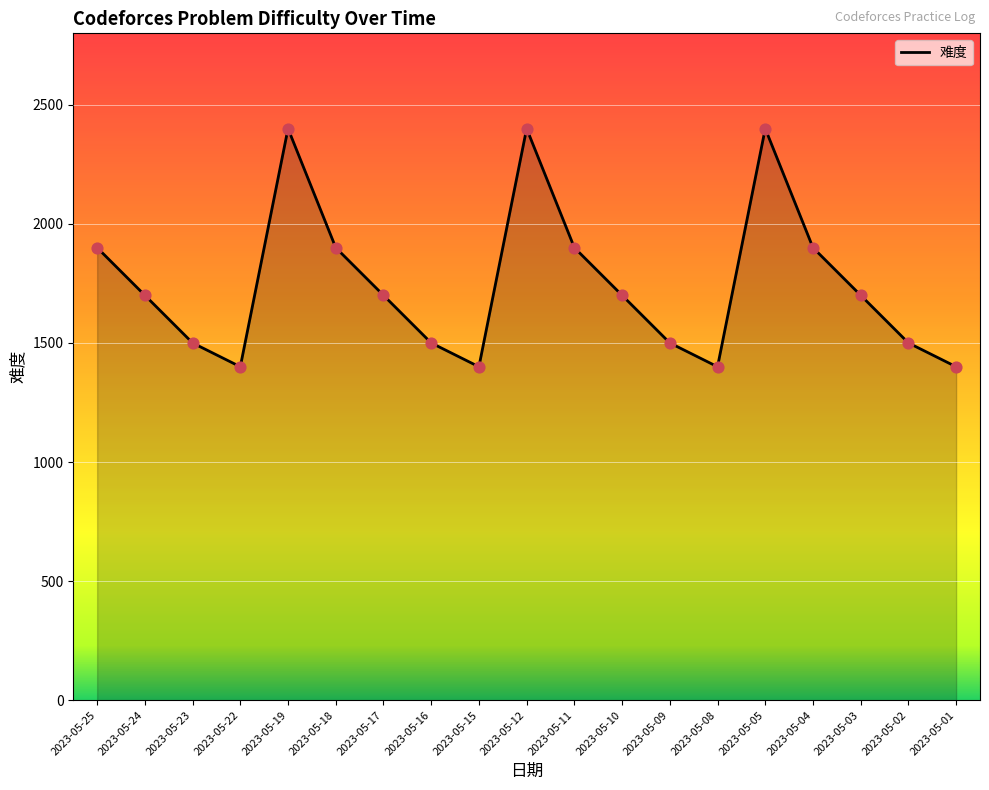

Which has a higher value, 2023-05-18 or 2023-05-19?

2023-05-19